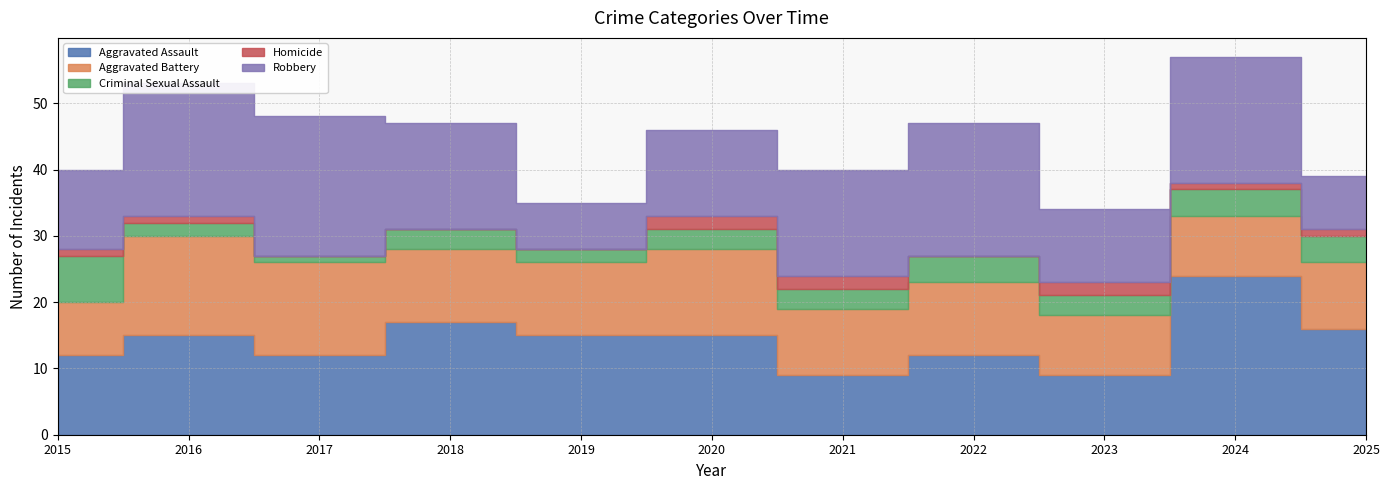

True or false: Robbery and Homicide cross at least once.

False